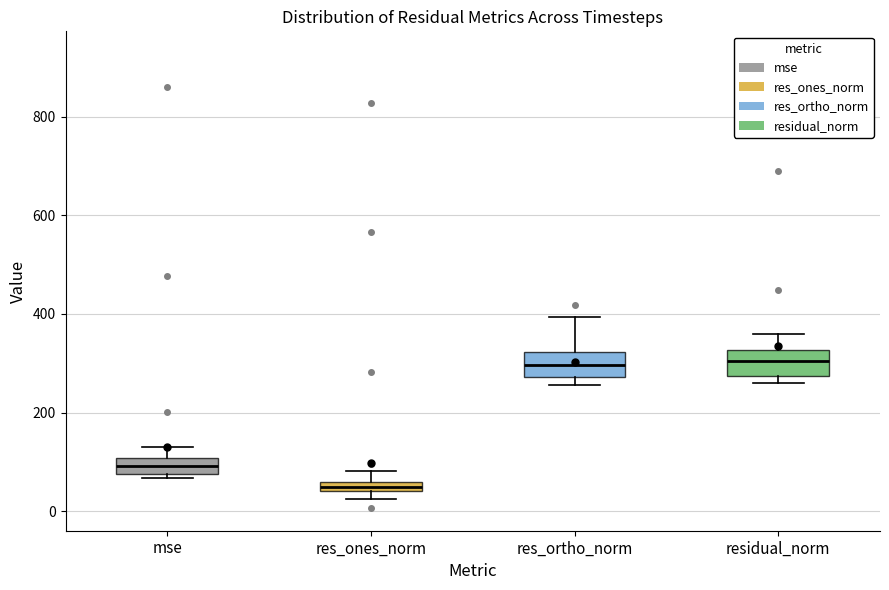

Where is the lower edge of the box for mse on the y-axis? The values are not printed on the chart, so give them approximately, as read against the axis.

80